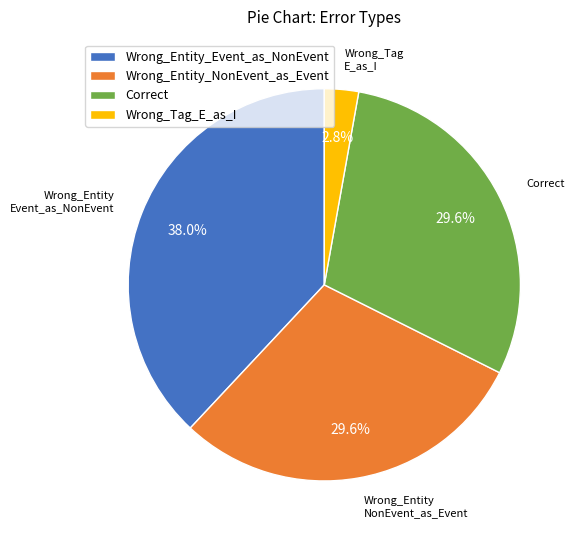

What percentage is the Wrong_Entity_Event_as_NonEvent slice, to the nearest percent?

38%